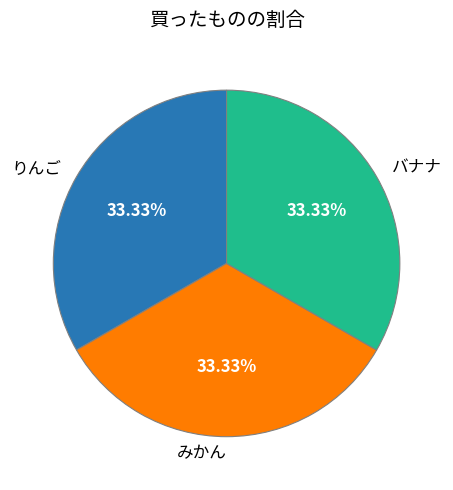

Do りんご and バナナ together represent more than half of the pie?

Yes